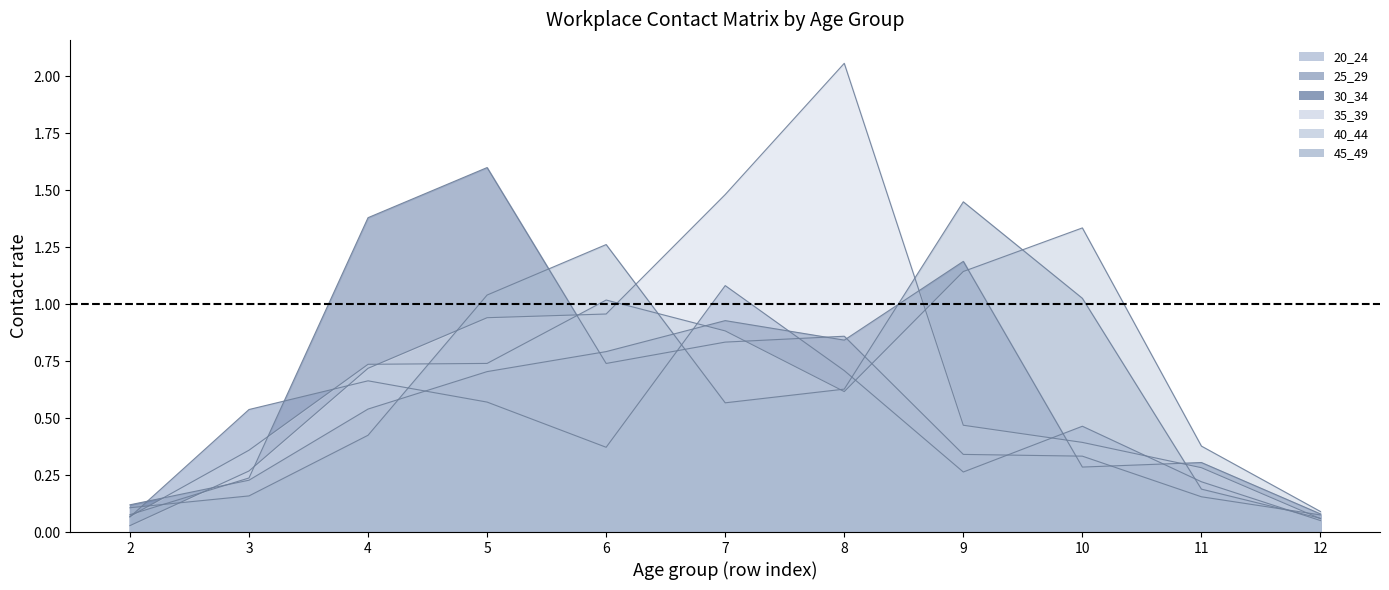

What is the value of the 25_29 point at the 7th from the left?

0.9